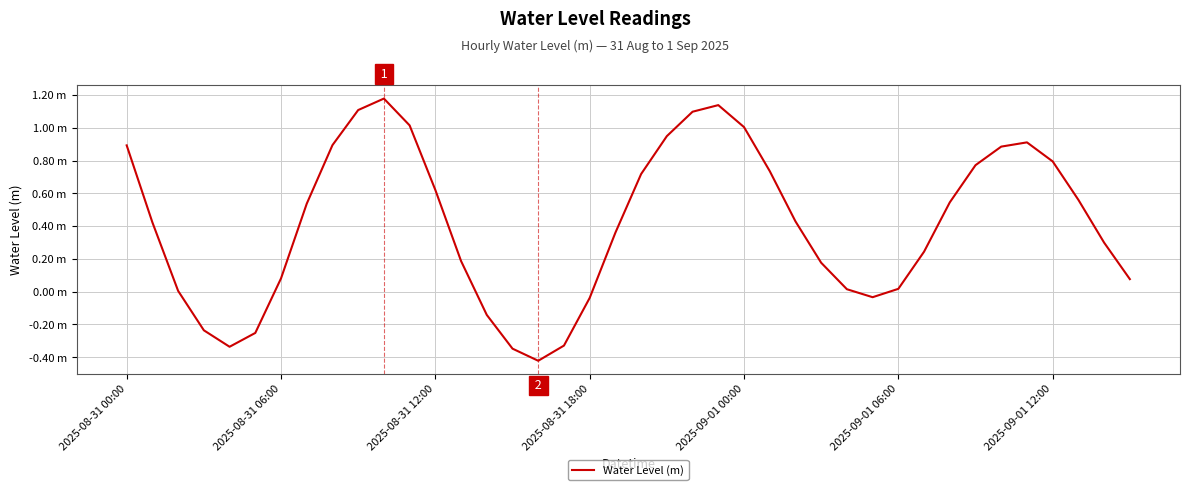

What is the average value?

0.4